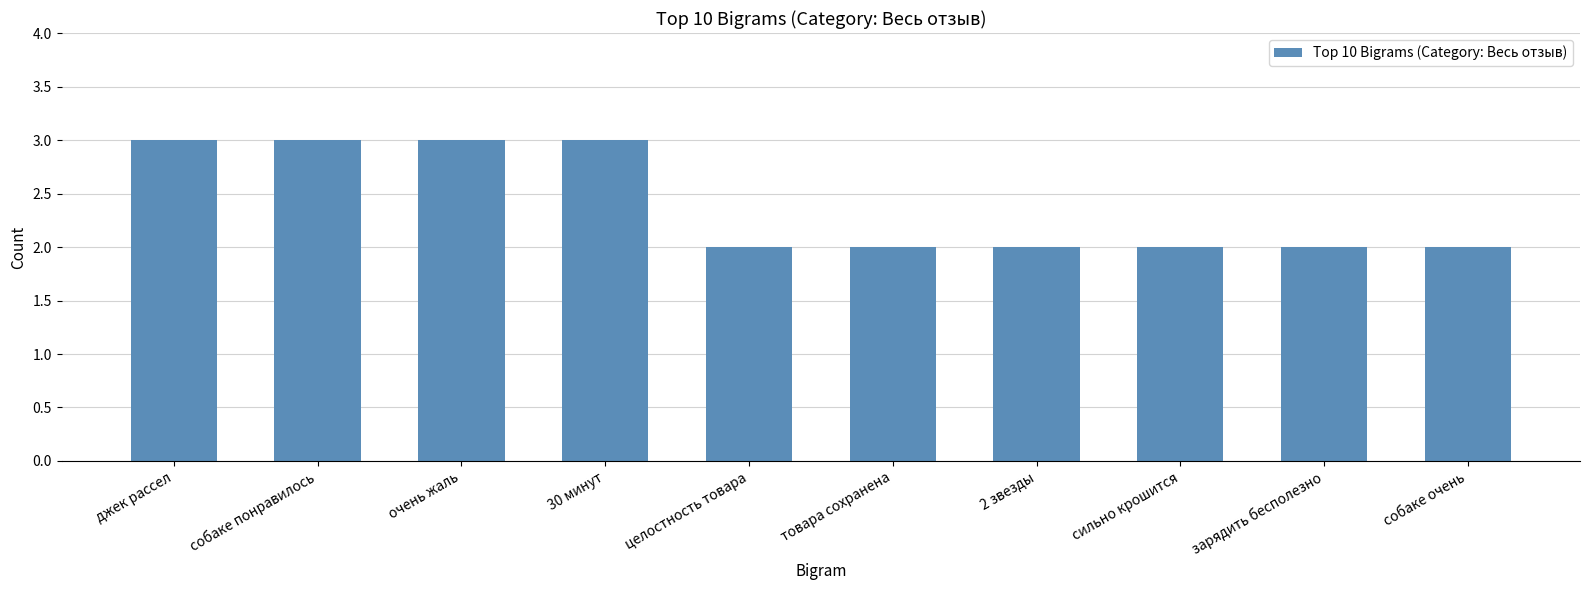

Count the values in the range 2 to 3.

10